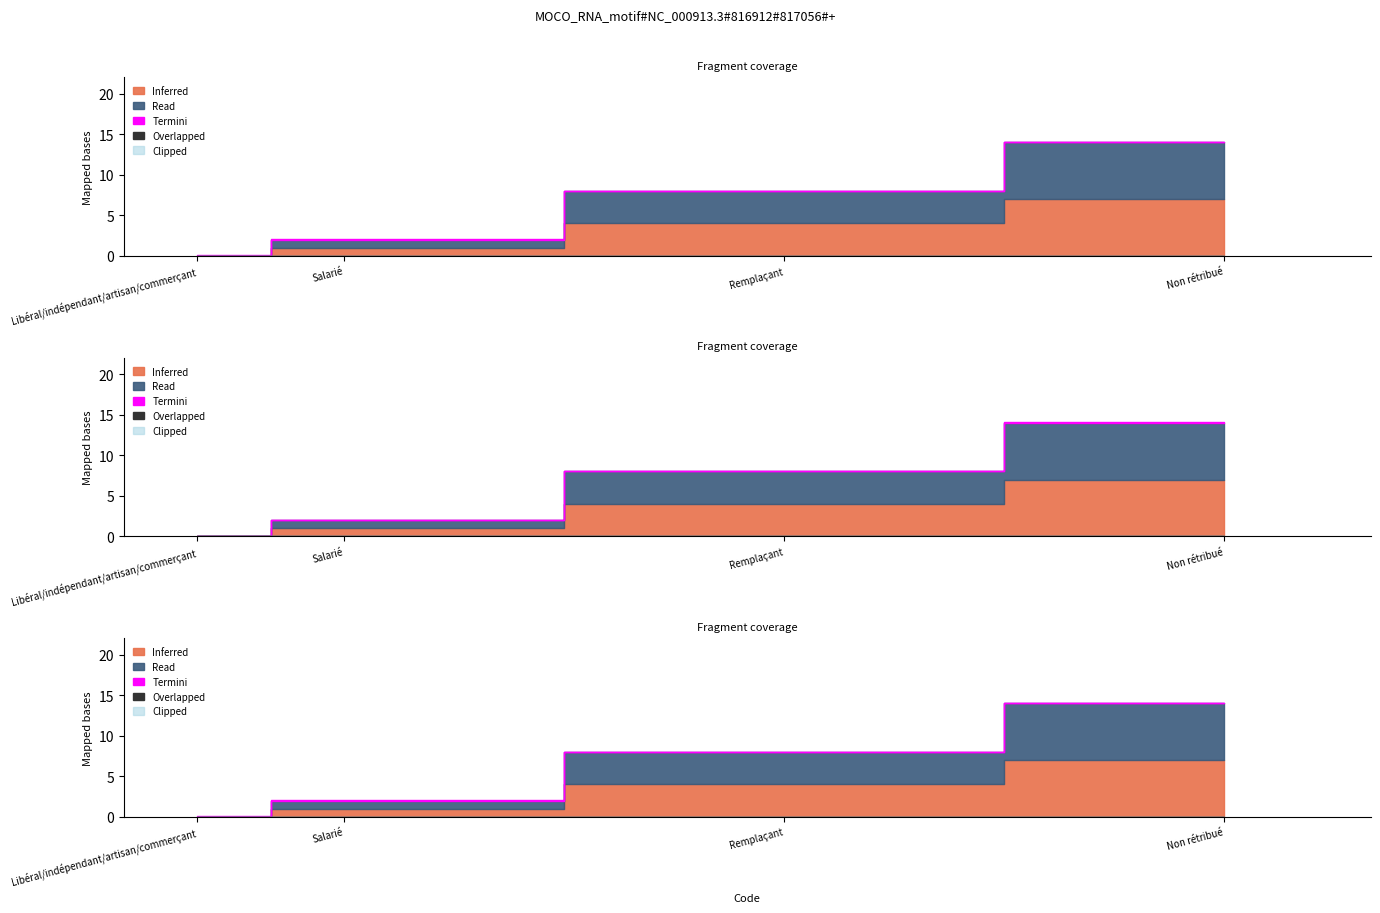

At Remplaçant, list the series in order from largest to smallest.

Inferred, Read